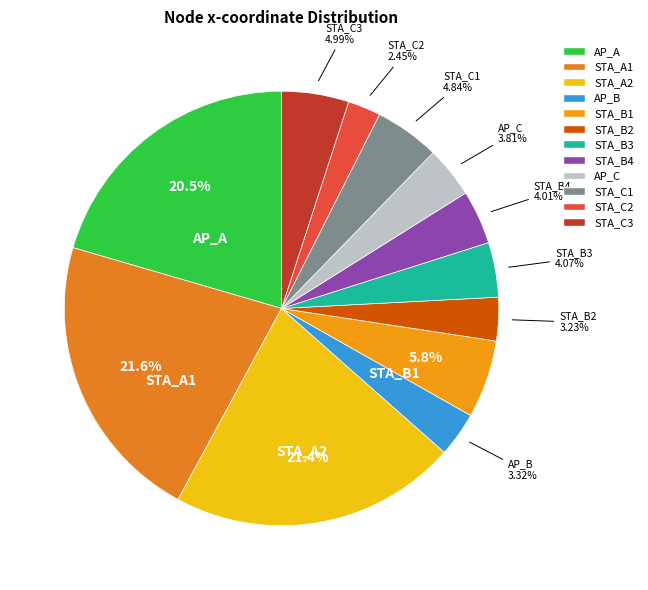

Combined, do AP_A and STA_C1 account for over 50%?

No